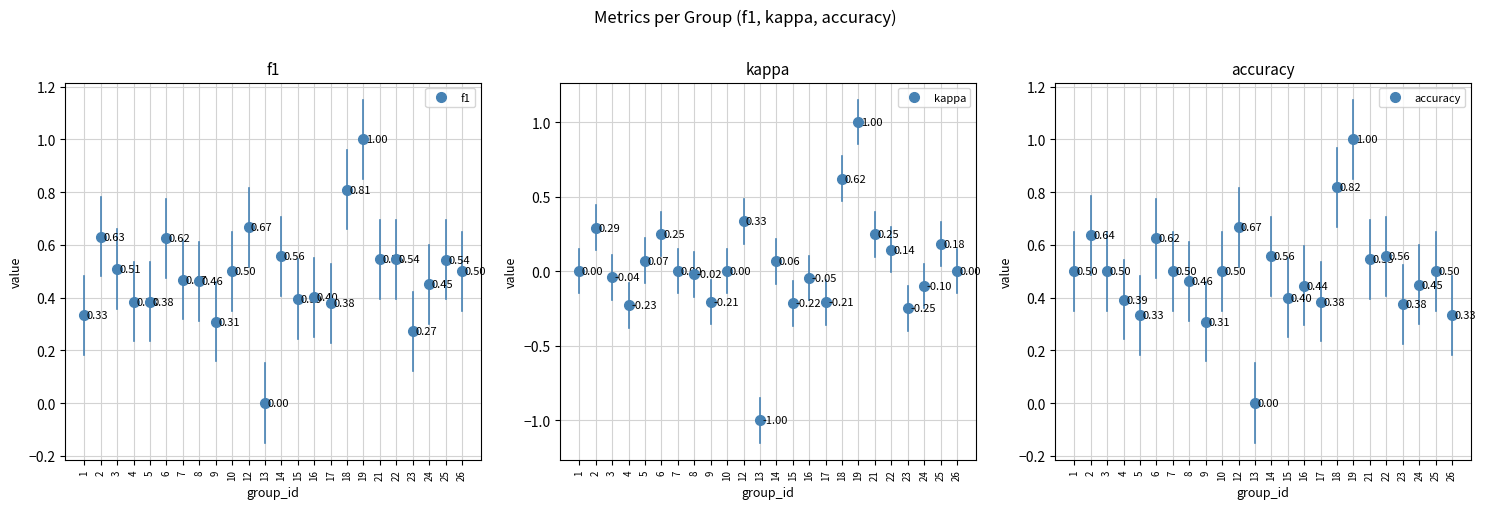

Reading right to left, transcribe all the data shown in this chart.

f1: 0.5	0.5	0.4	0.3	0.5	0.5	1.0	0.8	0.4	0.4	0.4	0.6	0.0	0.7	0.5	0.3	0.5	0.5	0.6	0.4	0.4	0.5	0.6	0.3
kappa: 0.0	0.2	-0.1	-0.2	0.1	0.2	1.0	0.6	-0.2	-0.0	-0.2	0.1	-1.0	0.3	0.0	-0.2	-0.0	0.0	0.2	0.1	-0.2	-0.0	0.3	0.0
accuracy: 0.3	0.5	0.4	0.4	0.6	0.5	1.0	0.8	0.4	0.4	0.4	0.6	0.0	0.7	0.5	0.3	0.5	0.5	0.6	0.3	0.4	0.5	0.6	0.5